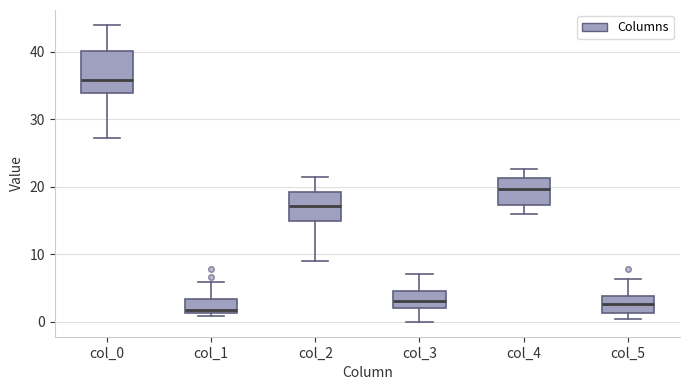

Which box has the highest median line?

col_0